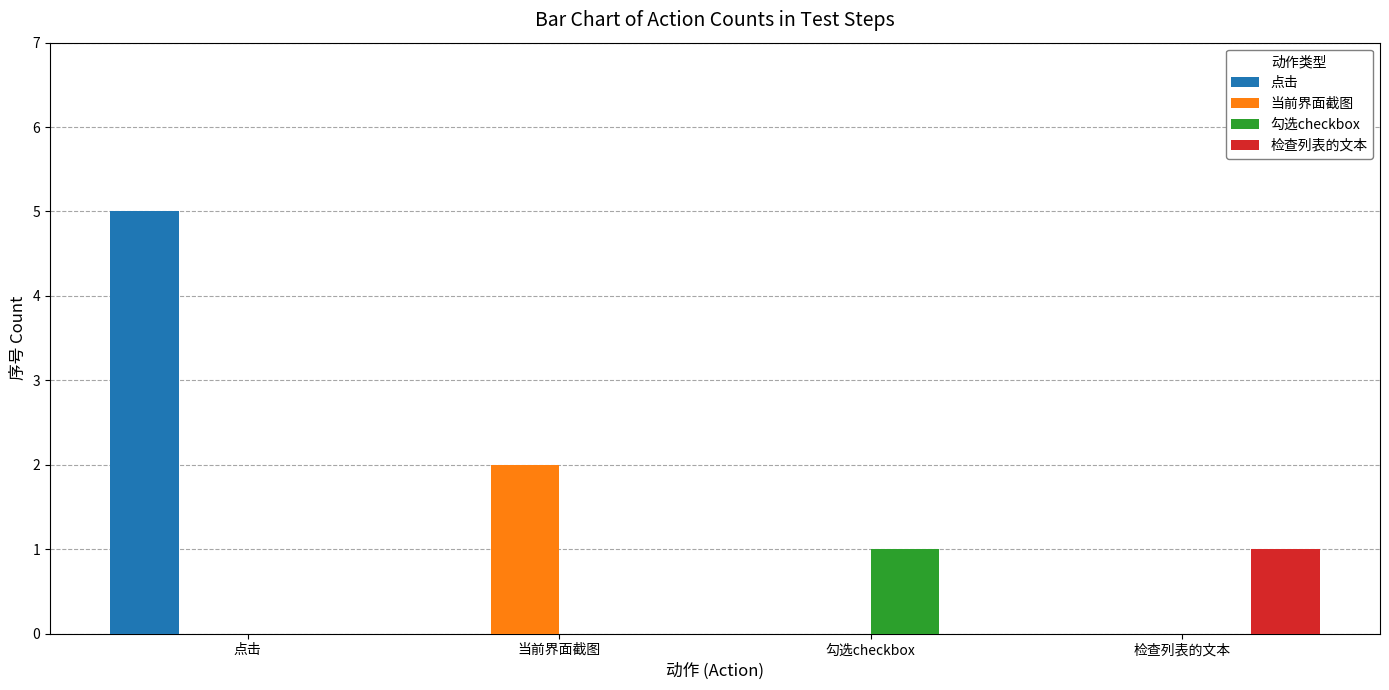

Is it true that 检查列表的文本 equals 0 at 当前界面截图?

True